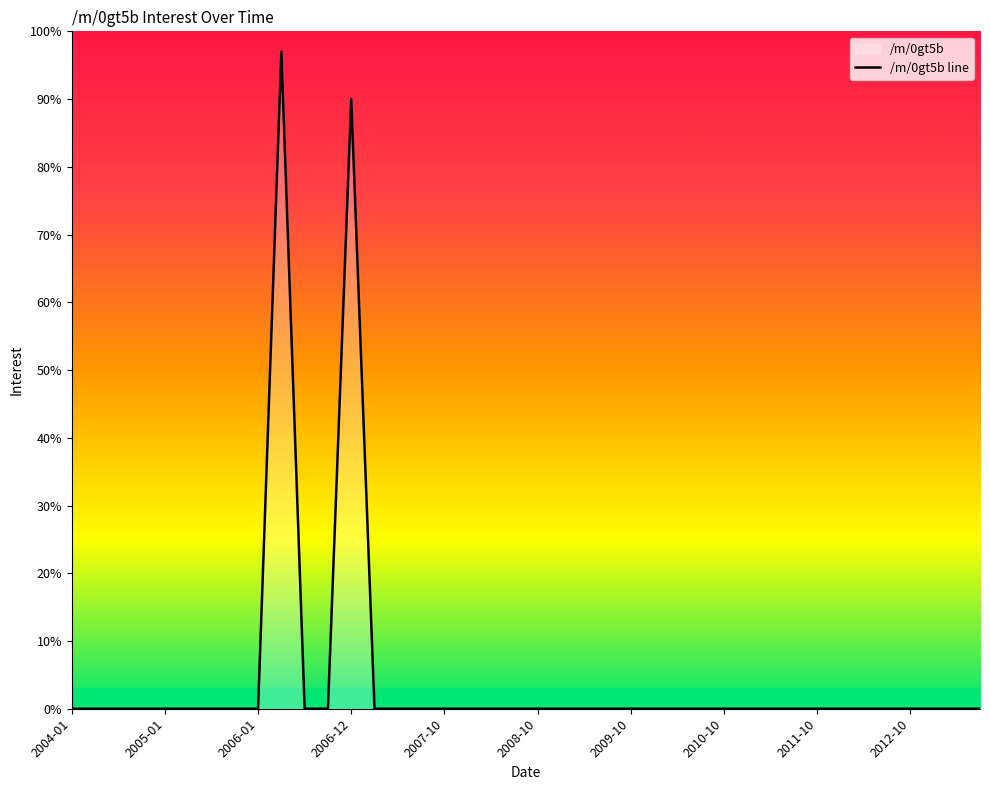

What is the sum of all values?

187